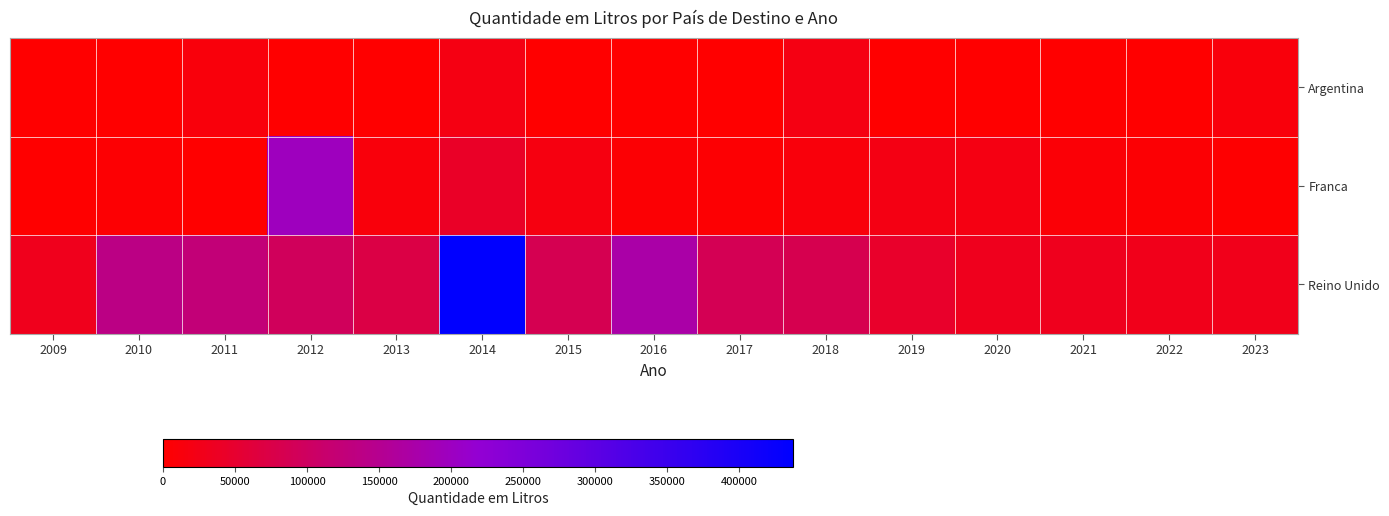

Which series has the largest total across all categories?

Reino Unido